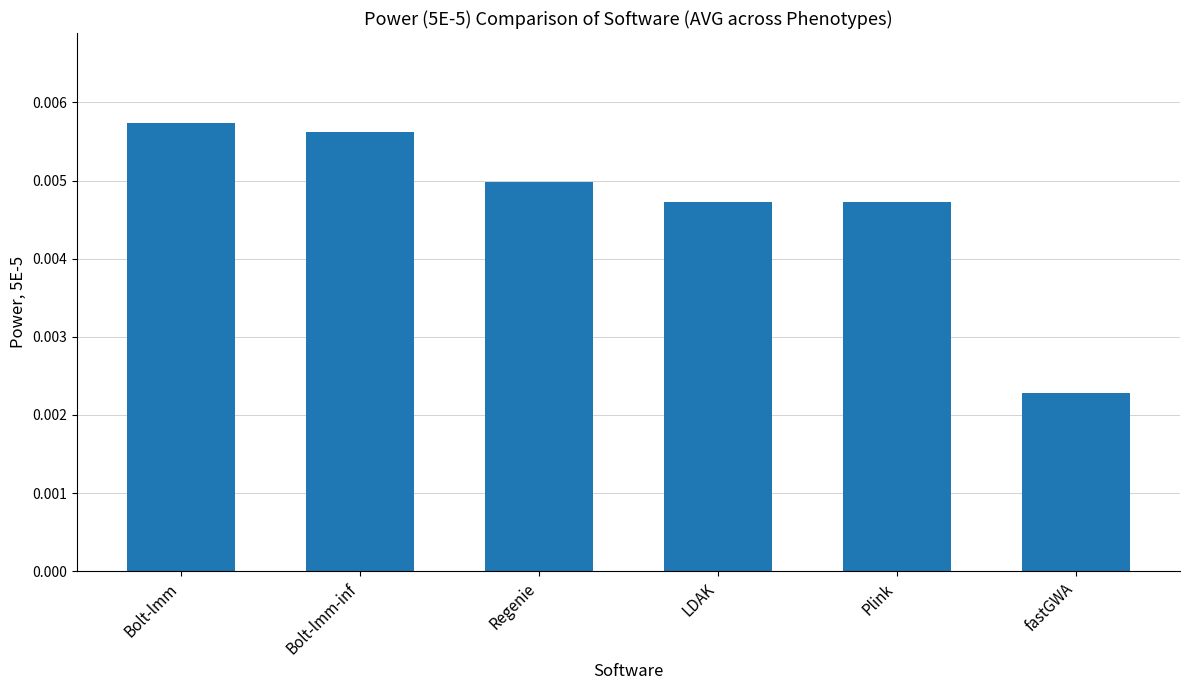

What position from the right is Regenie?

4